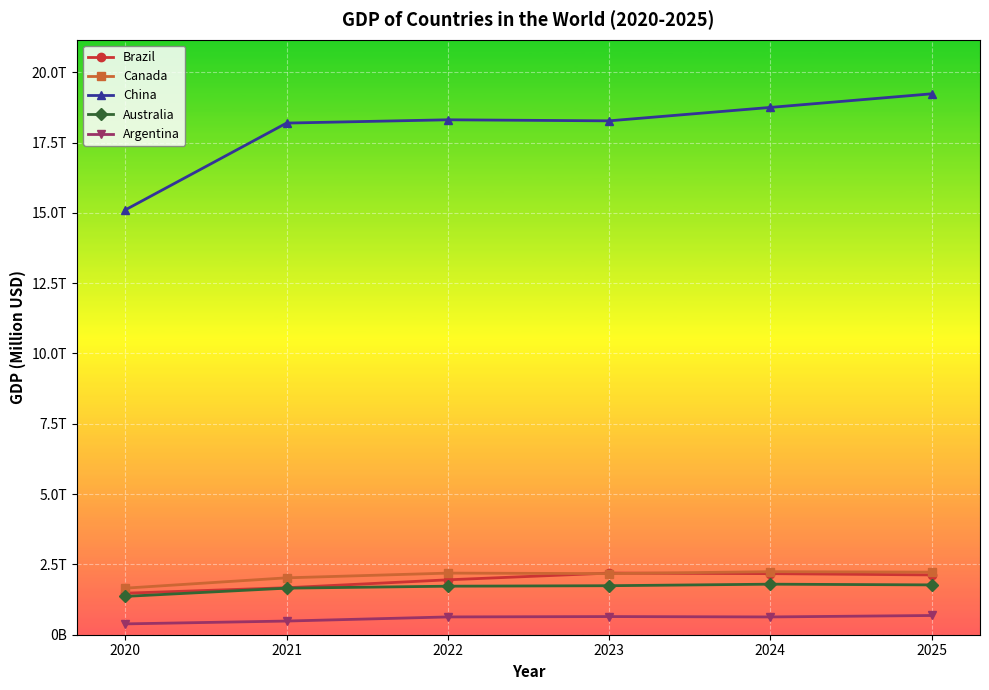

What are all the series names shown in the legend?

Brazil, Canada, China, Australia, Argentina